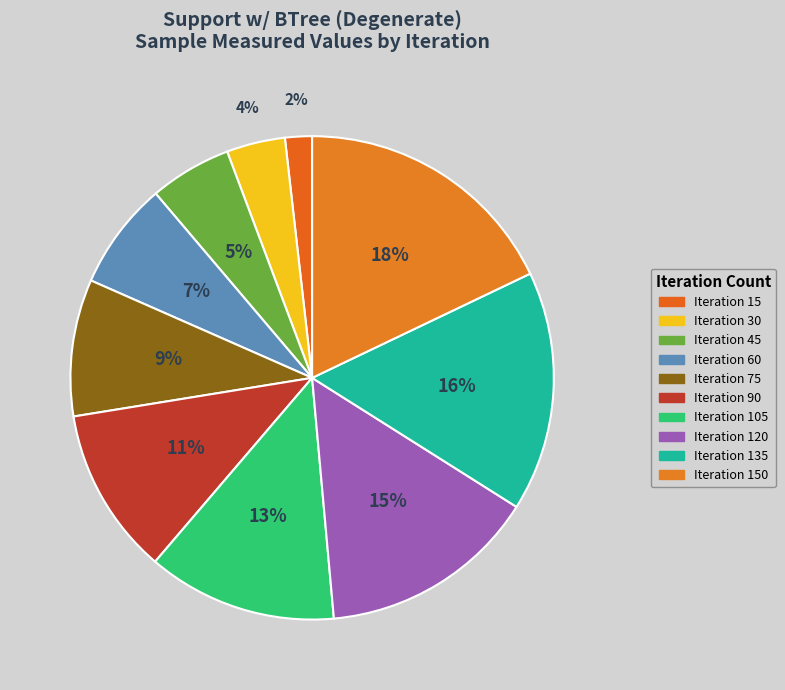

How many segments does this pie chart have?

10